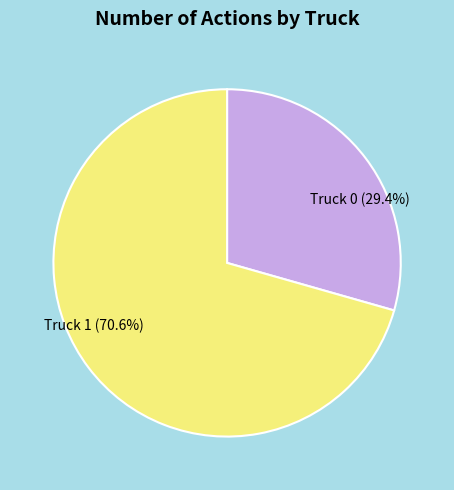

True or false: Truck 0 accounts for 43% of the total.

False